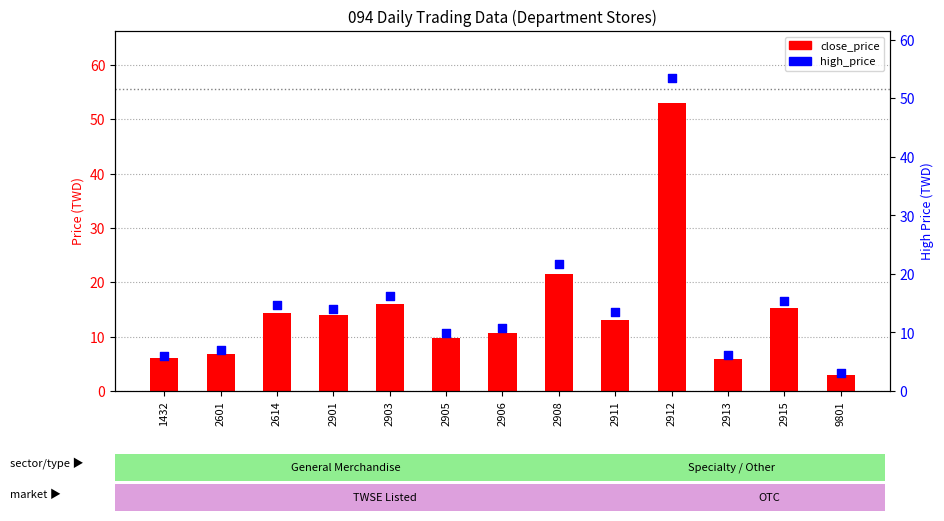

Which series contains the highest Y value?

high_price